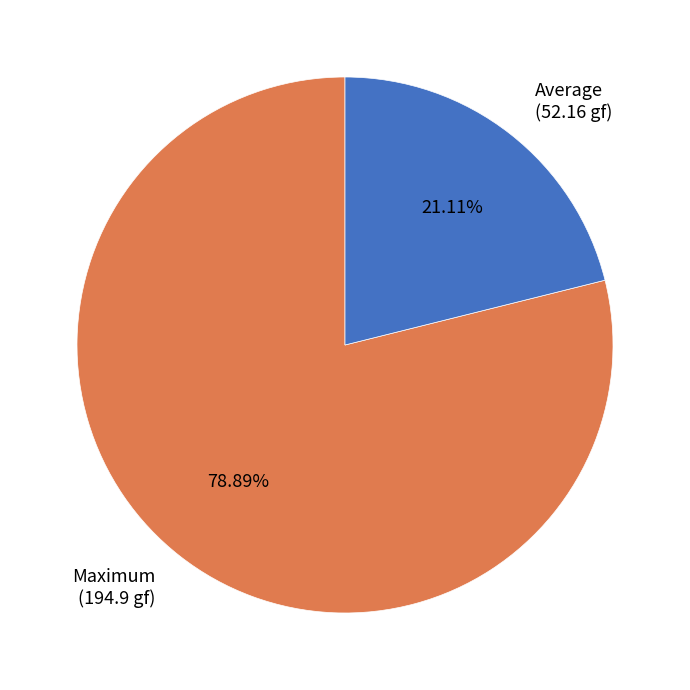

Is the sum of Average (52.16 gf) and Maximum (194.9 gf) greater than half?

Yes